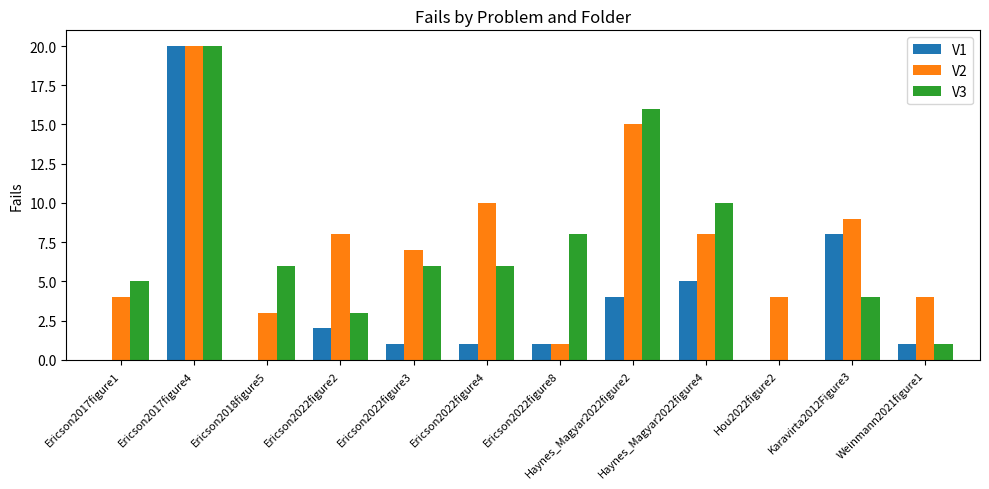

What are all the series names shown in the legend?

V1, V2, V3